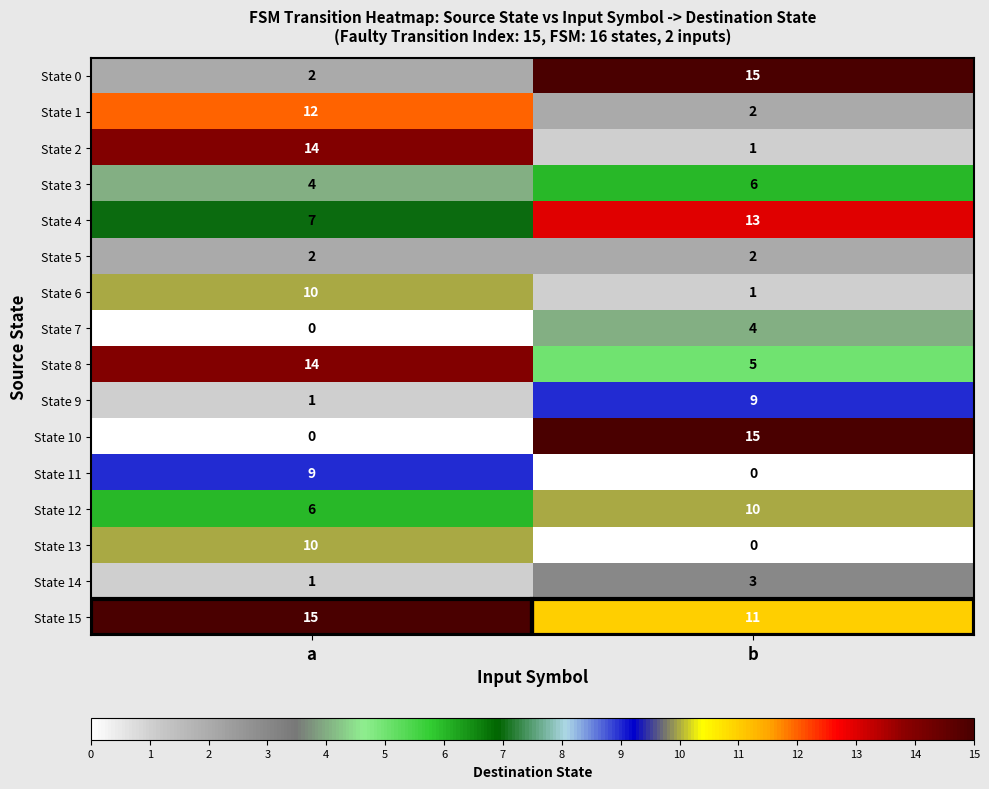

What is the highest value of the State 2 series?

14